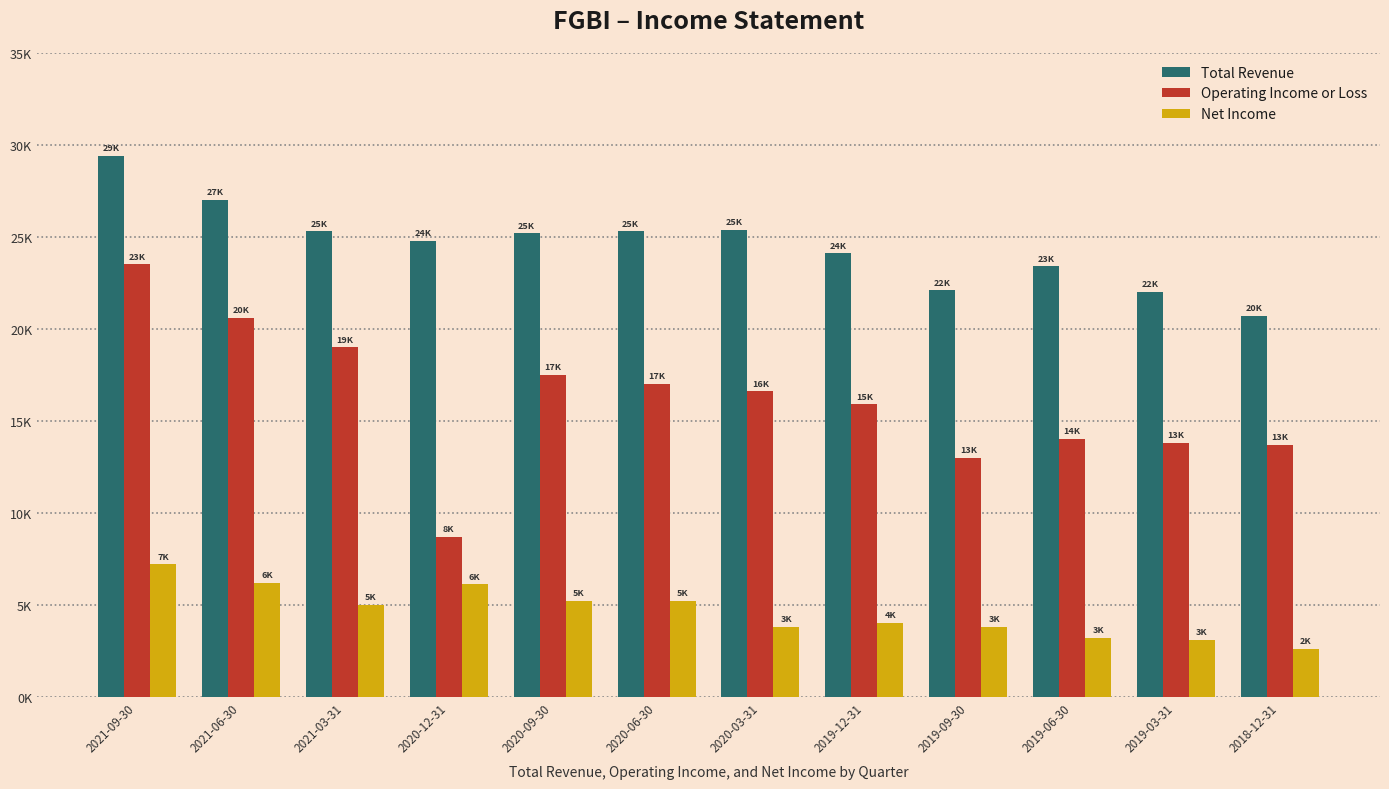

Which series has the largest range (max minus min)?

Operating Income or Loss